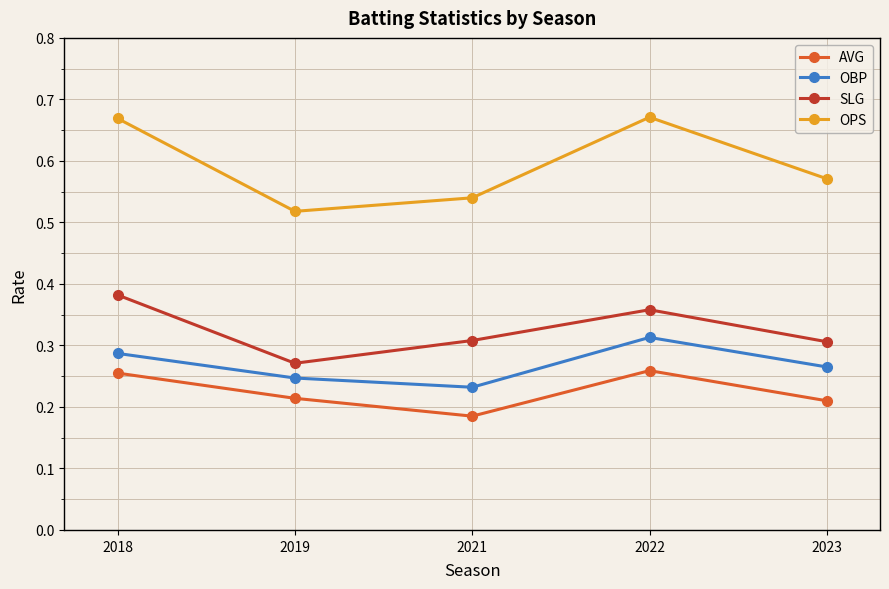

Count the SLG values in the range 0 to 1.

5